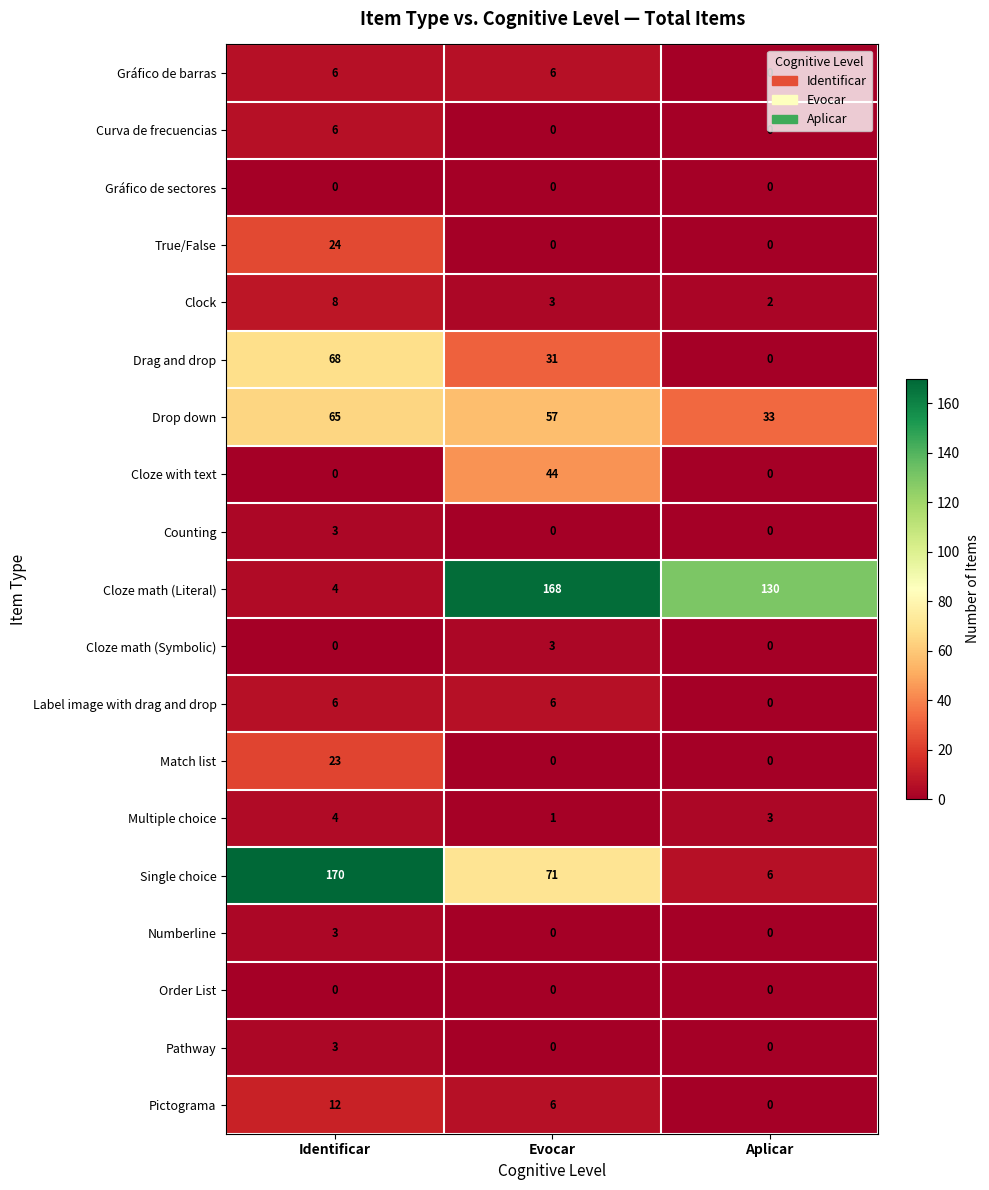

Which series changed the most between Evocar and Aplicar?

Single choice